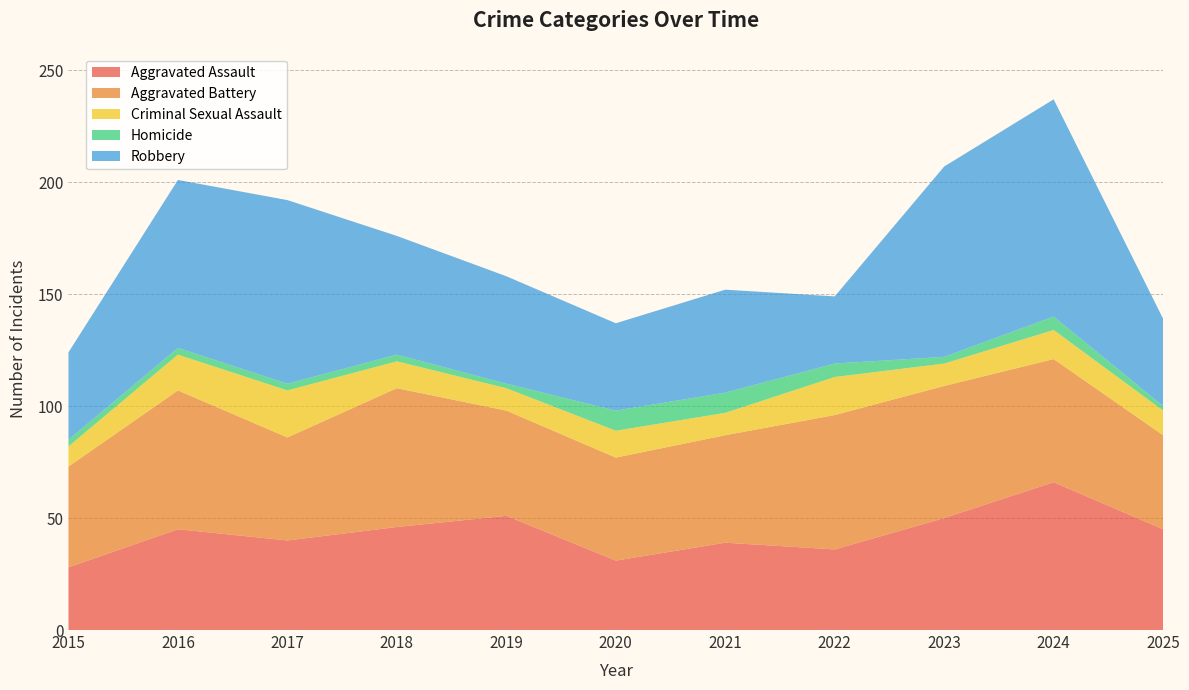

Reading left to right, what are all the values shown in this chart?

Aggravated Assault: 2015=28	2016=45	2017=40	2018=46	2019=51	2020=31	2021=39	2022=36	2023=50	2024=66	2025=45
Aggravated Battery: 2015=45	2016=62	2017=46	2018=62	2019=47	2020=46	2021=48	2022=60	2023=59	2024=55	2025=42
Criminal Sexual Assault: 2015=9	2016=16	2017=21	2018=12	2019=10	2020=12	2021=10	2022=17	2023=10	2024=13	2025=11
Homicide: 2015=3	2016=3	2017=3	2018=3	2019=2	2020=9	2021=9	2022=6	2023=3	2024=6	2025=2
Robbery: 2015=39	2016=75	2017=82	2018=53	2019=48	2020=39	2021=46	2022=30	2023=85	2024=97	2025=39